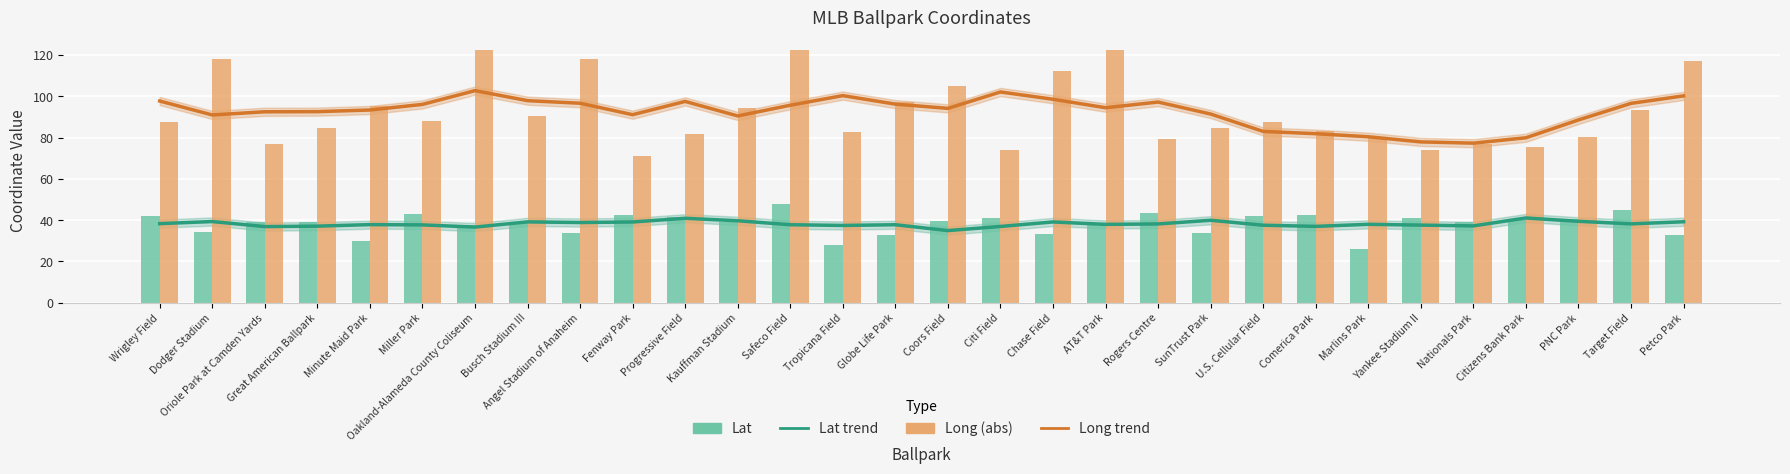

What is the sum of the Lat trend values at Dodger Stadium and Busch Stadium III?

78.4